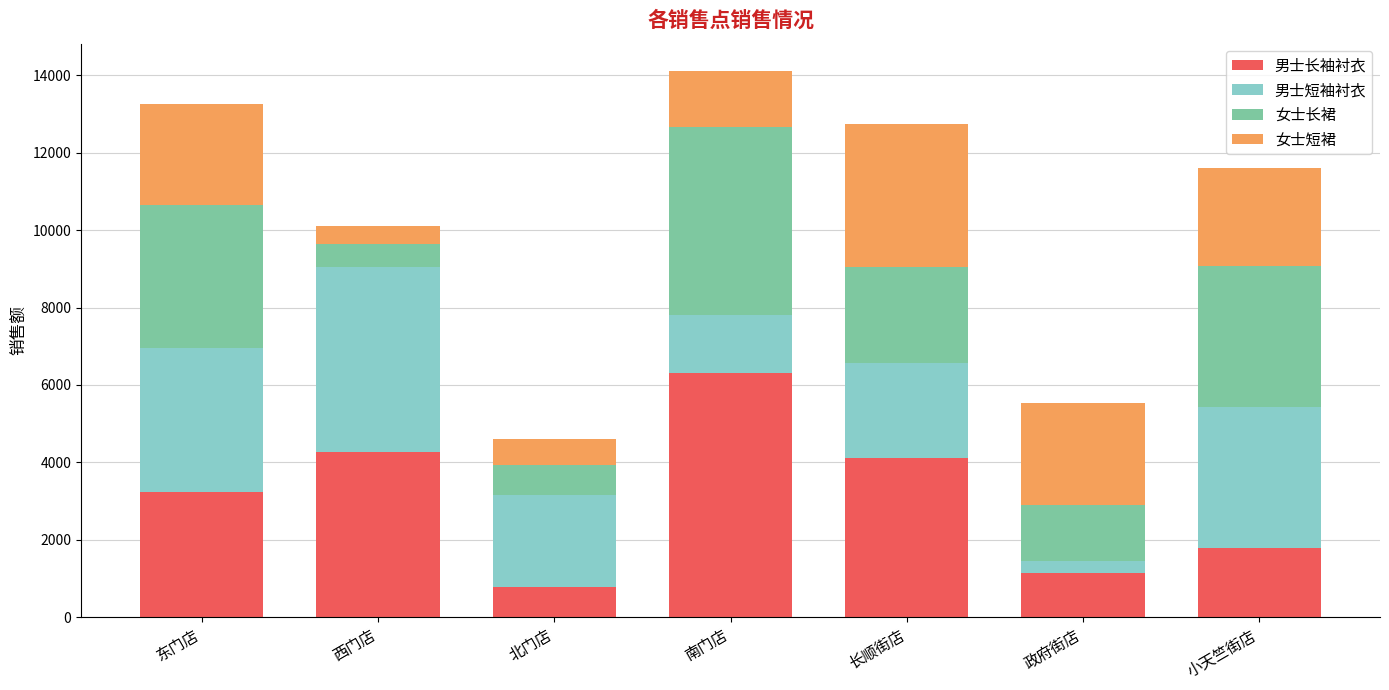

What is the difference between the second highest and minimum values in the 男士长袖衬衣 series?

3475